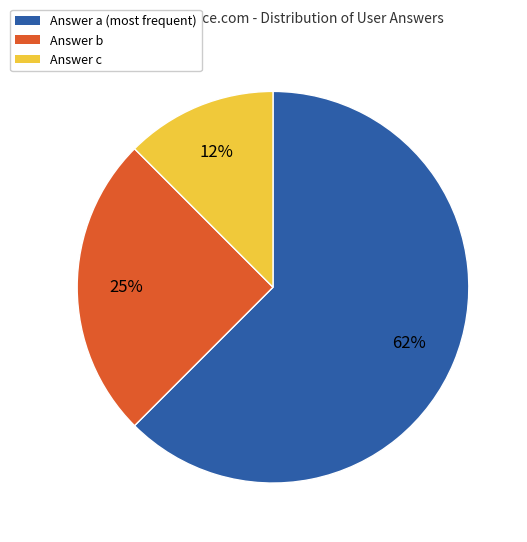

To the nearest percent, what is the average slice percentage?

33%